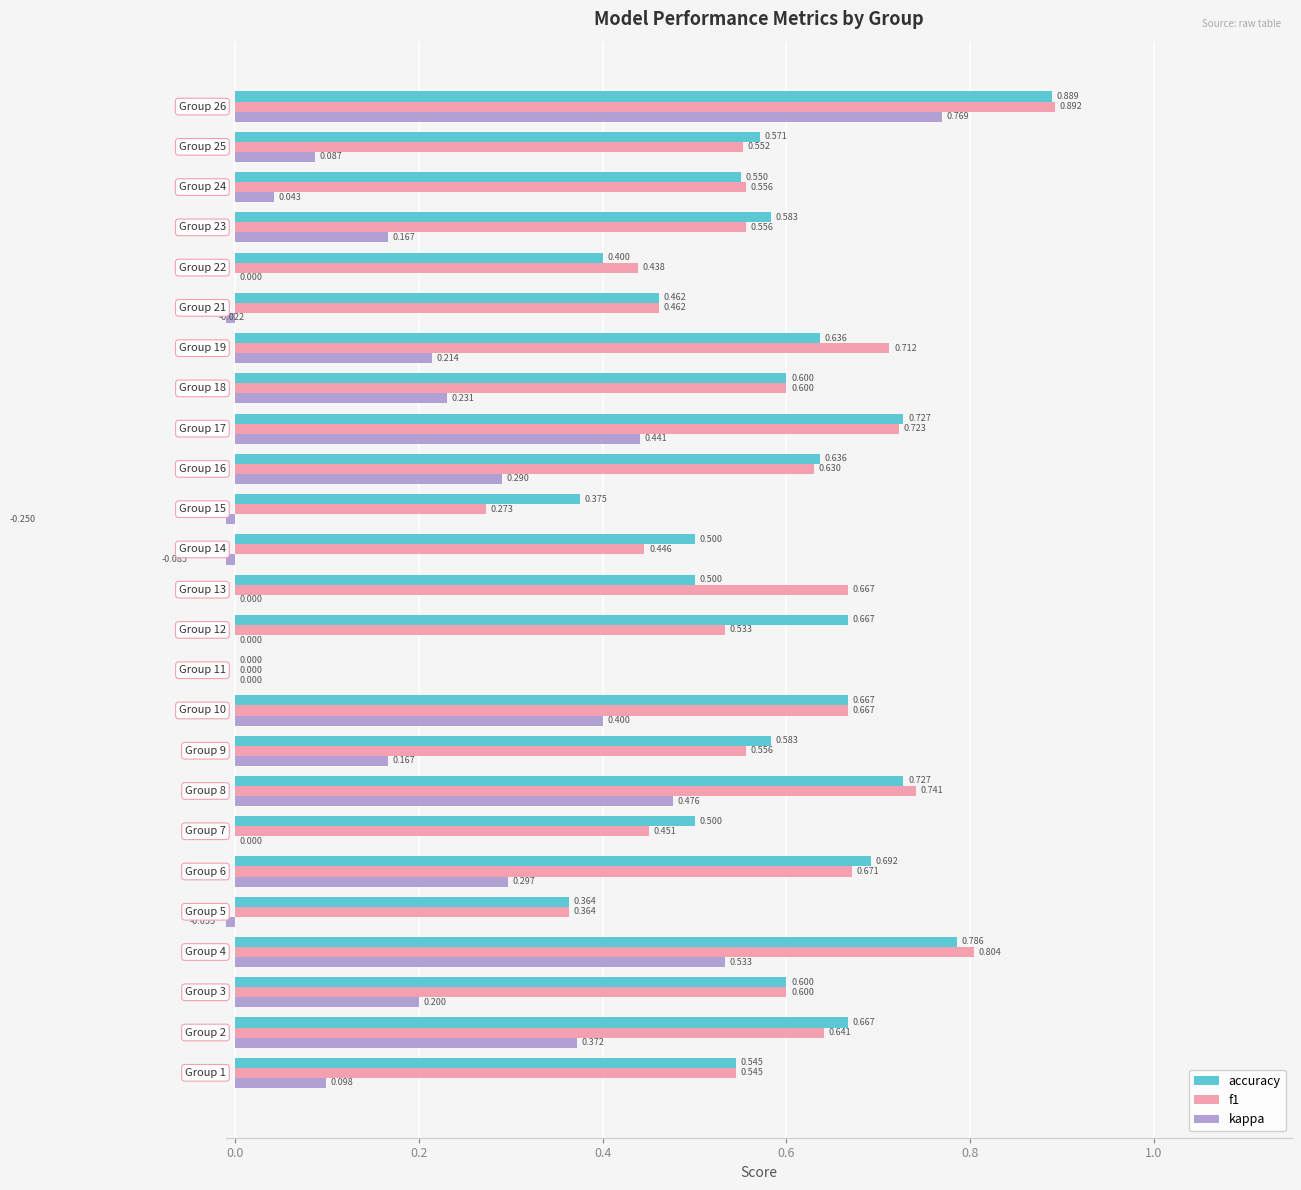

Rank the series by their maximum value, from lowest to highest.

kappa, accuracy, f1